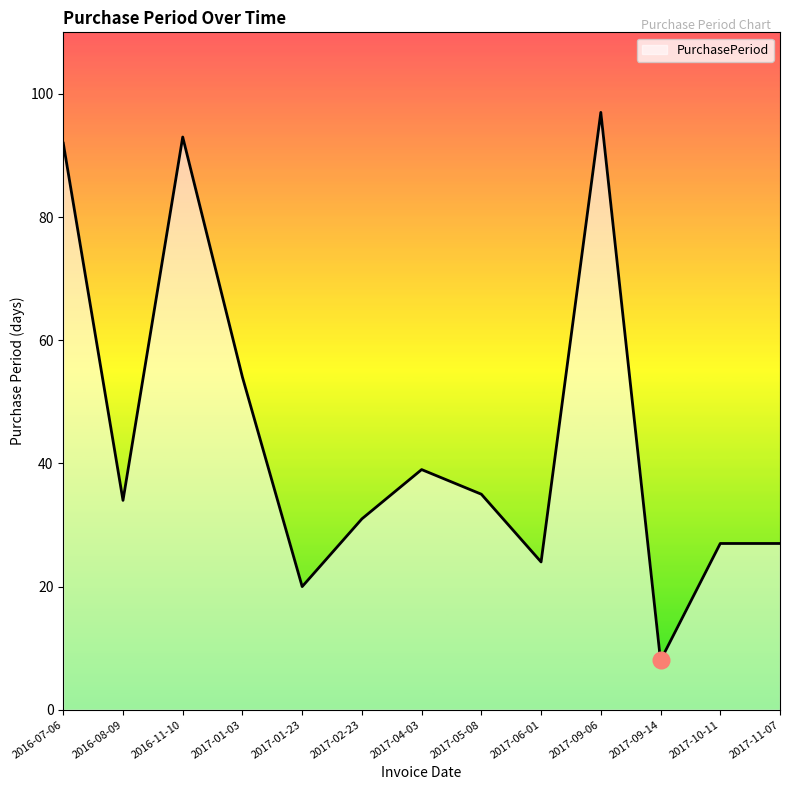

Reading left to right, transcribe all the data shown in this chart.

92	34	93	54	20	31	39	35	24	97	8	27	27